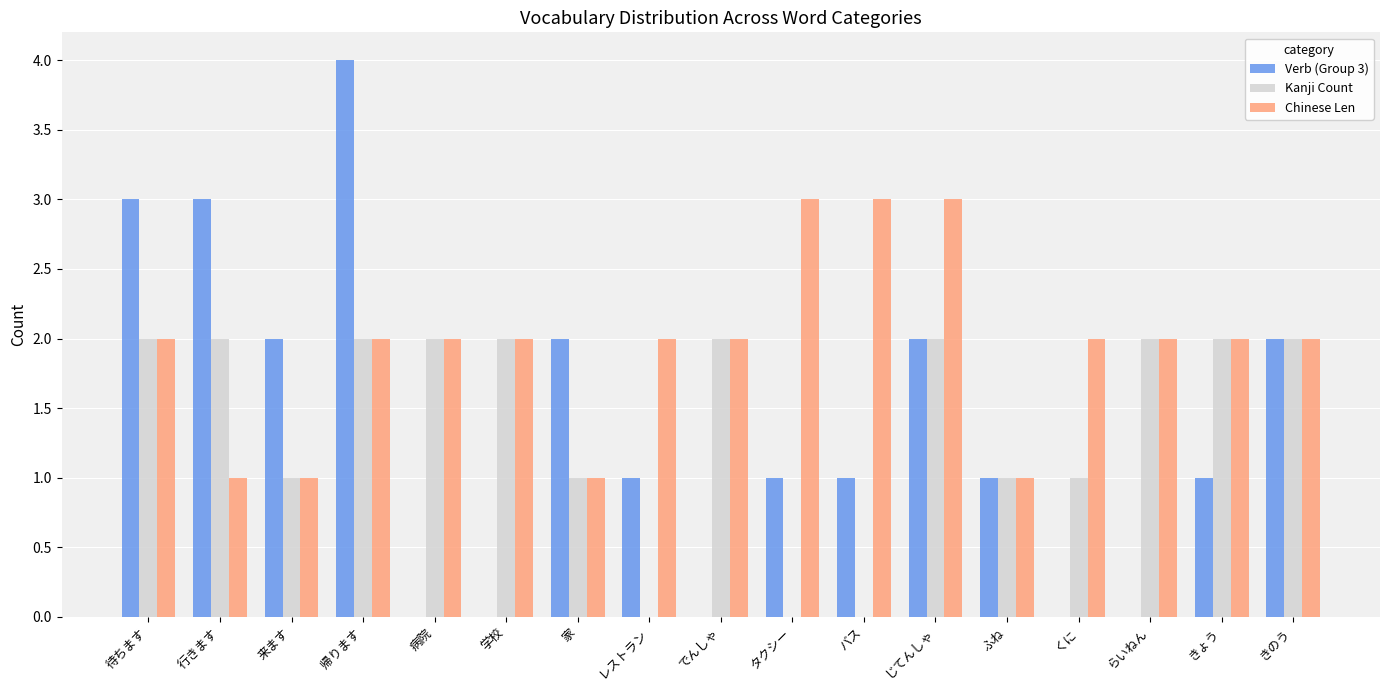

The Kanji Count series shows 2 at でんしゃ. True or false?

True